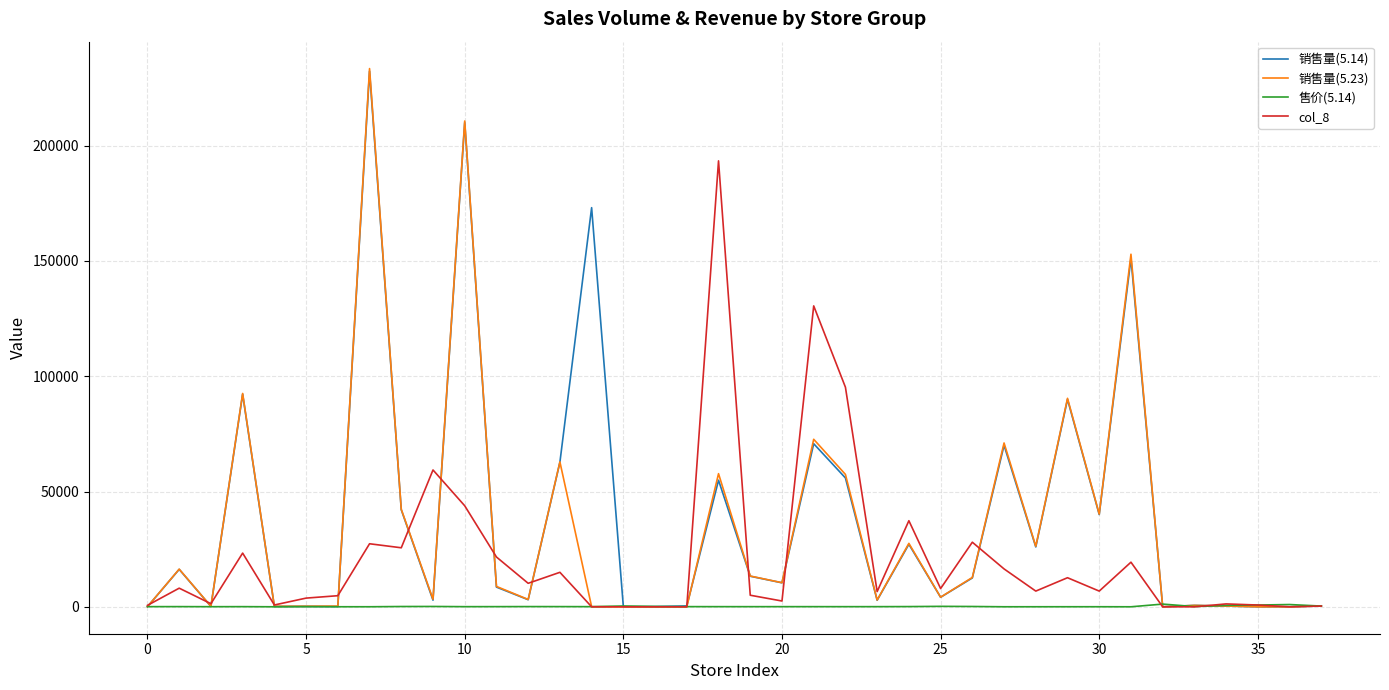

What is the highest value of the 售价(5.14) series?

1180.0